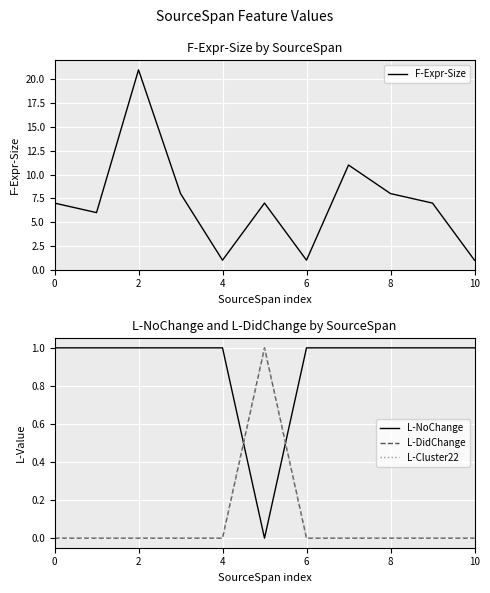

True or false: L-Cluster22 has more than 2 points higher than both neighbors.

False